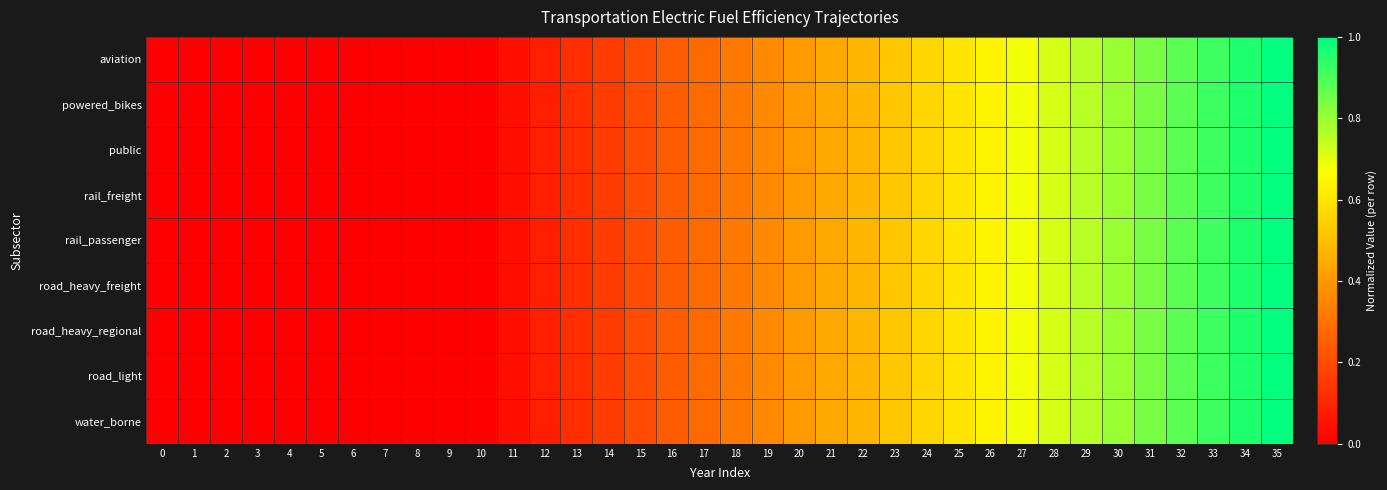

At which category is the sum across all series the highest?

35